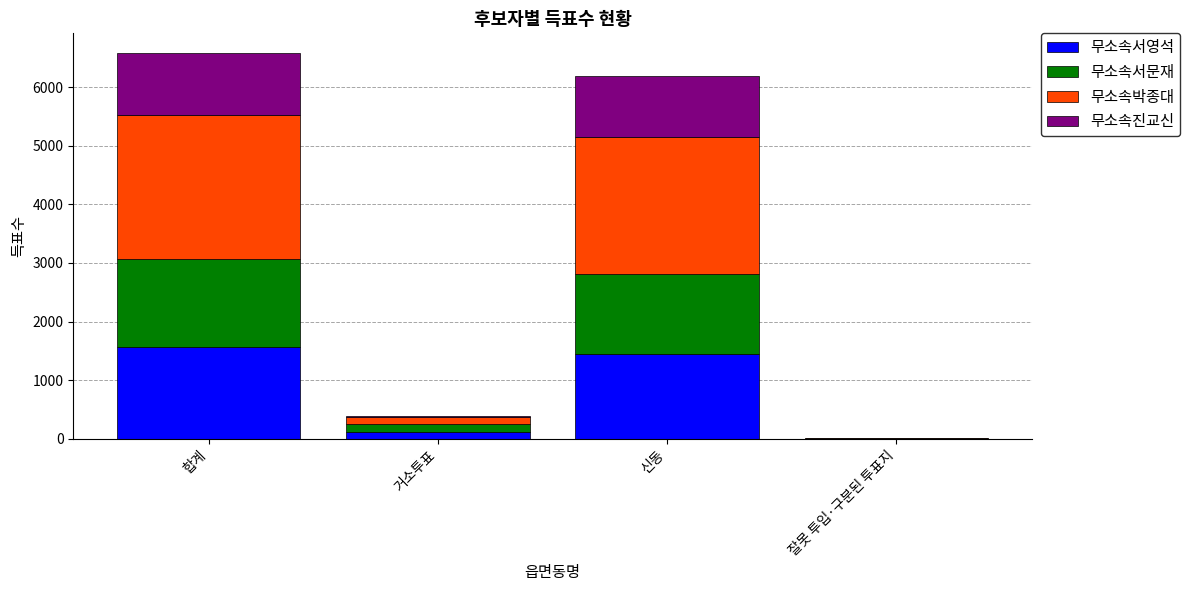

What are all the series names shown in the legend?

무소속서영석, 무소속서문재, 무소속박종대, 무소속진교신